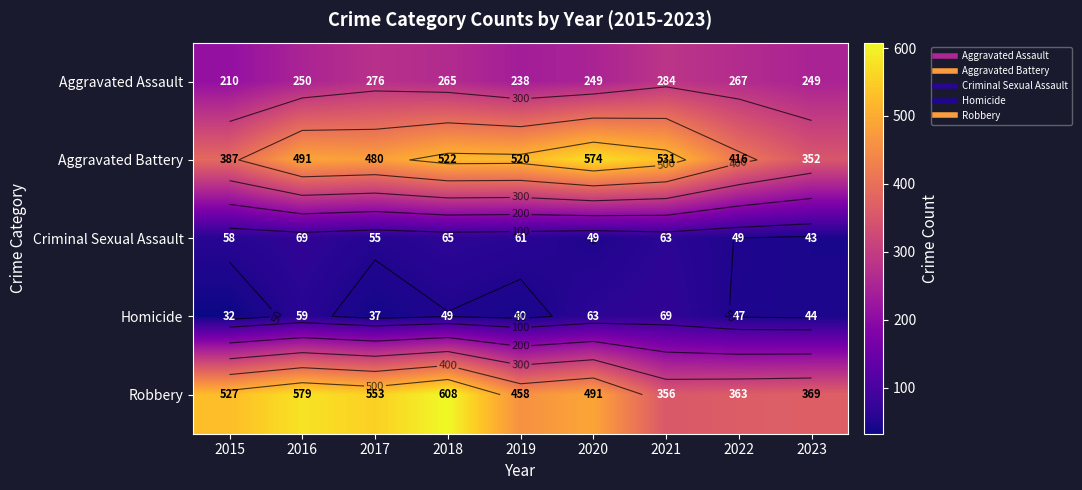

At which label does Robbery first exceed 491?

2015